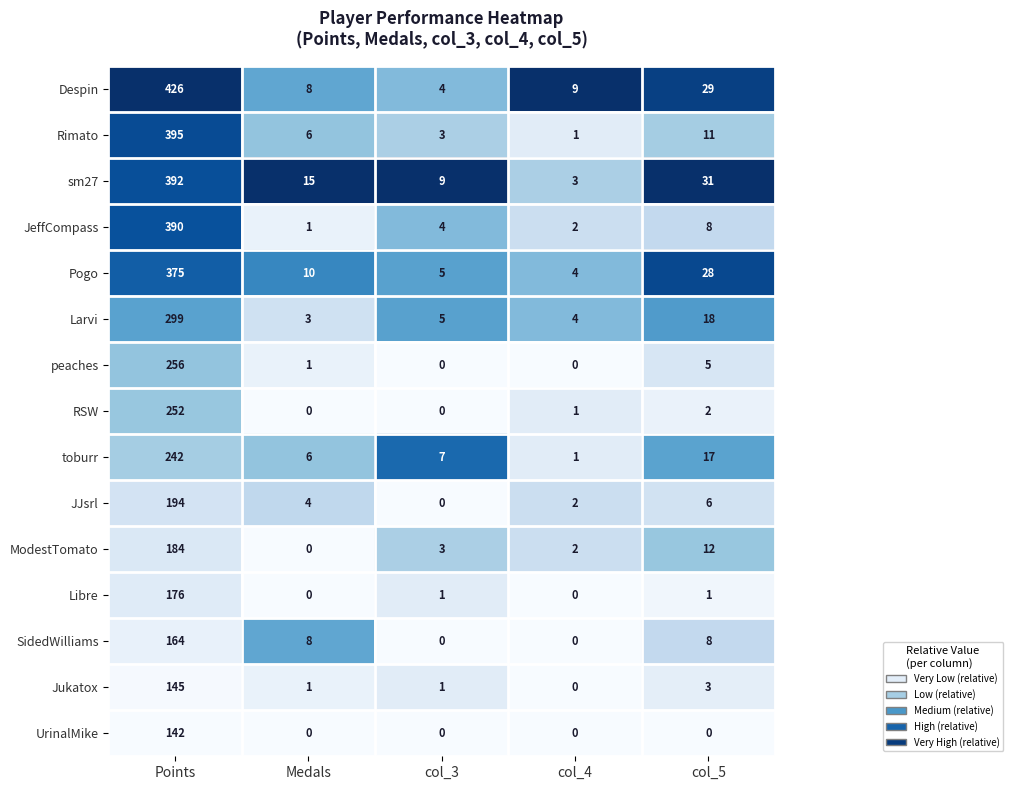

List the series in order of their peak value, highest first.

Despin, Rimato, sm27, JeffCompass, Pogo, Larvi, peaches, RSW, toburr, JJsrl, ModestTomato, Libre, SidedWilliams, Jukatox, UrinalMike